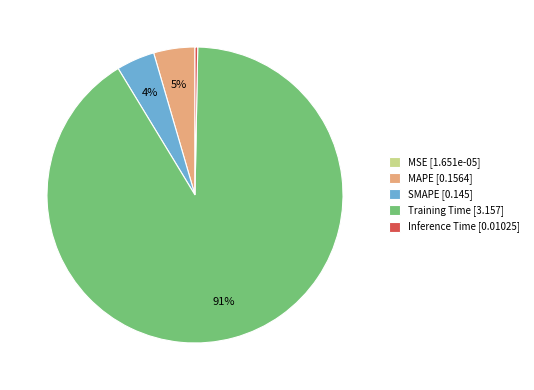

Is the sum of Training Time and MAPE greater than half?

Yes